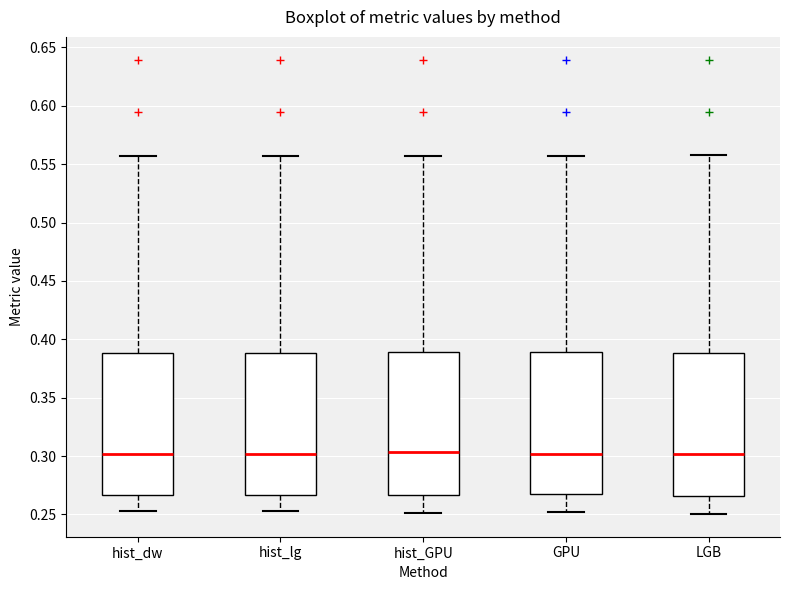

Reading left to right, read every box against the y-axis: the position of its median line, the range the box covers, and the ends of its whiskers. The values are not printed on the chart, so give them approximately, as read against the axis.

hist_dw: median 0.300, box 0.265 to 0.390, whiskers 0.255 to 0.555
hist_lg: median 0.300, box 0.265 to 0.390, whiskers 0.255 to 0.555
hist_GPU: median 0.305, box 0.265 to 0.390, whiskers 0.250 to 0.555
GPU: median 0.300, box 0.265 to 0.390, whiskers 0.250 to 0.555
LGB: median 0.300, box 0.265 to 0.390, whiskers 0.250 to 0.555